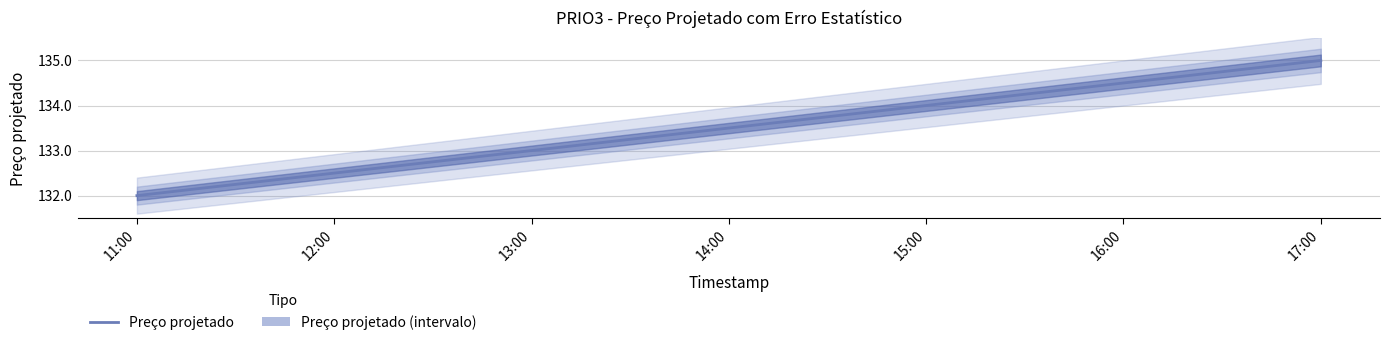

What is the change in value from 12:00 to 17:00?

+2.5